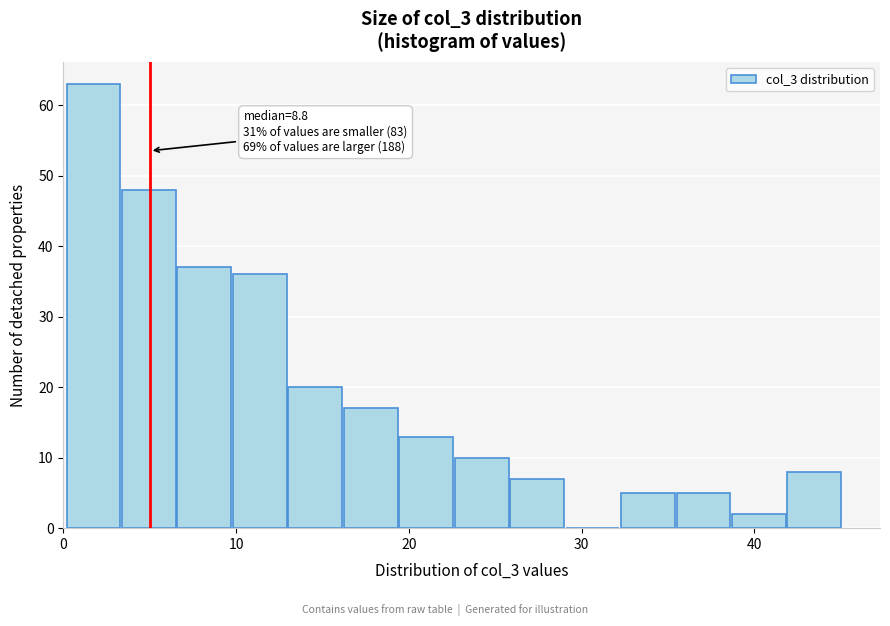

Read against the x-axis, roughly where is the centre of the tallest bar?

2